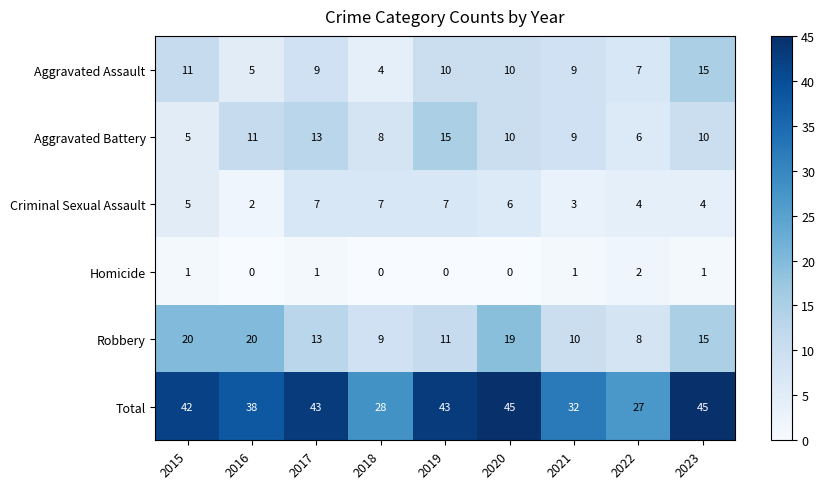

At 2018, list the series in order from smallest to largest.

Homicide, Aggravated Assault, Criminal Sexual Assault, Aggravated Battery, Robbery, Total